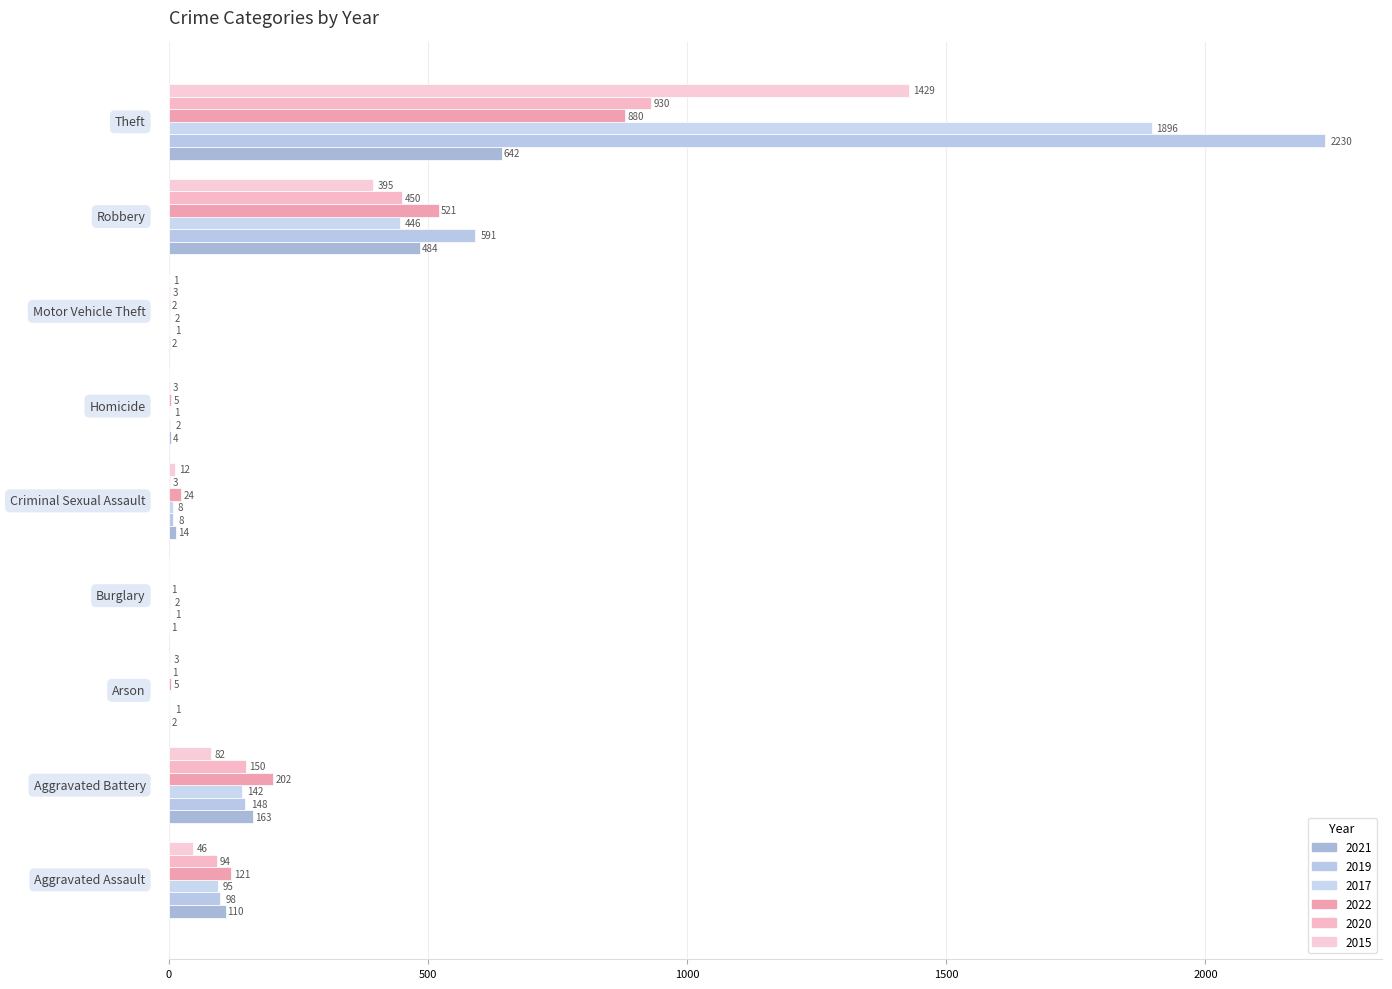

How many distinct data groups are displayed?

6